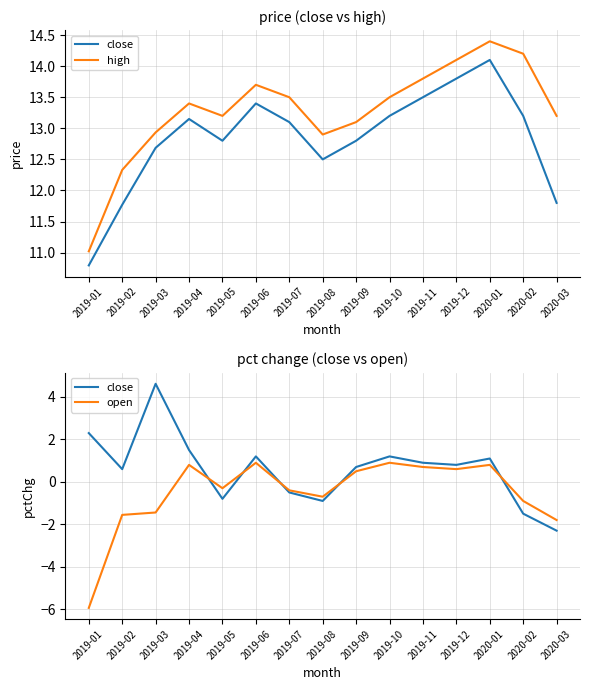

What is the total value across all series at 2019-05?

12.1